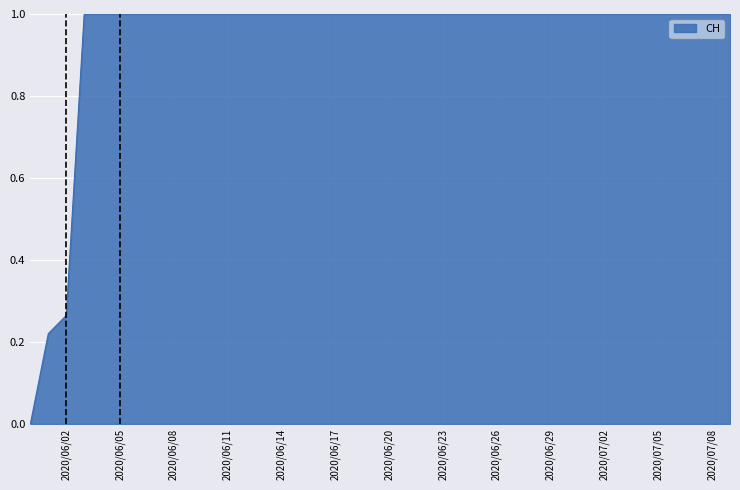

What is the difference between the maximum and minimum values?

1.0